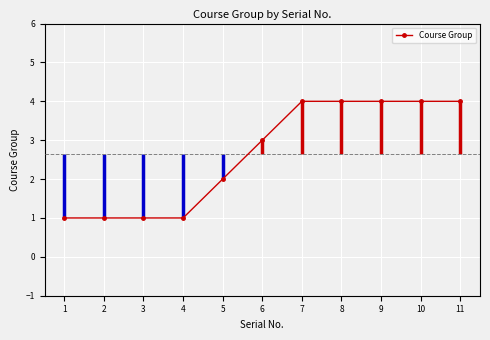

Rank the categories by value from highest to lowest.

7, 8, 9, 10, 11, 6, 5, 1, 2, 3, 4